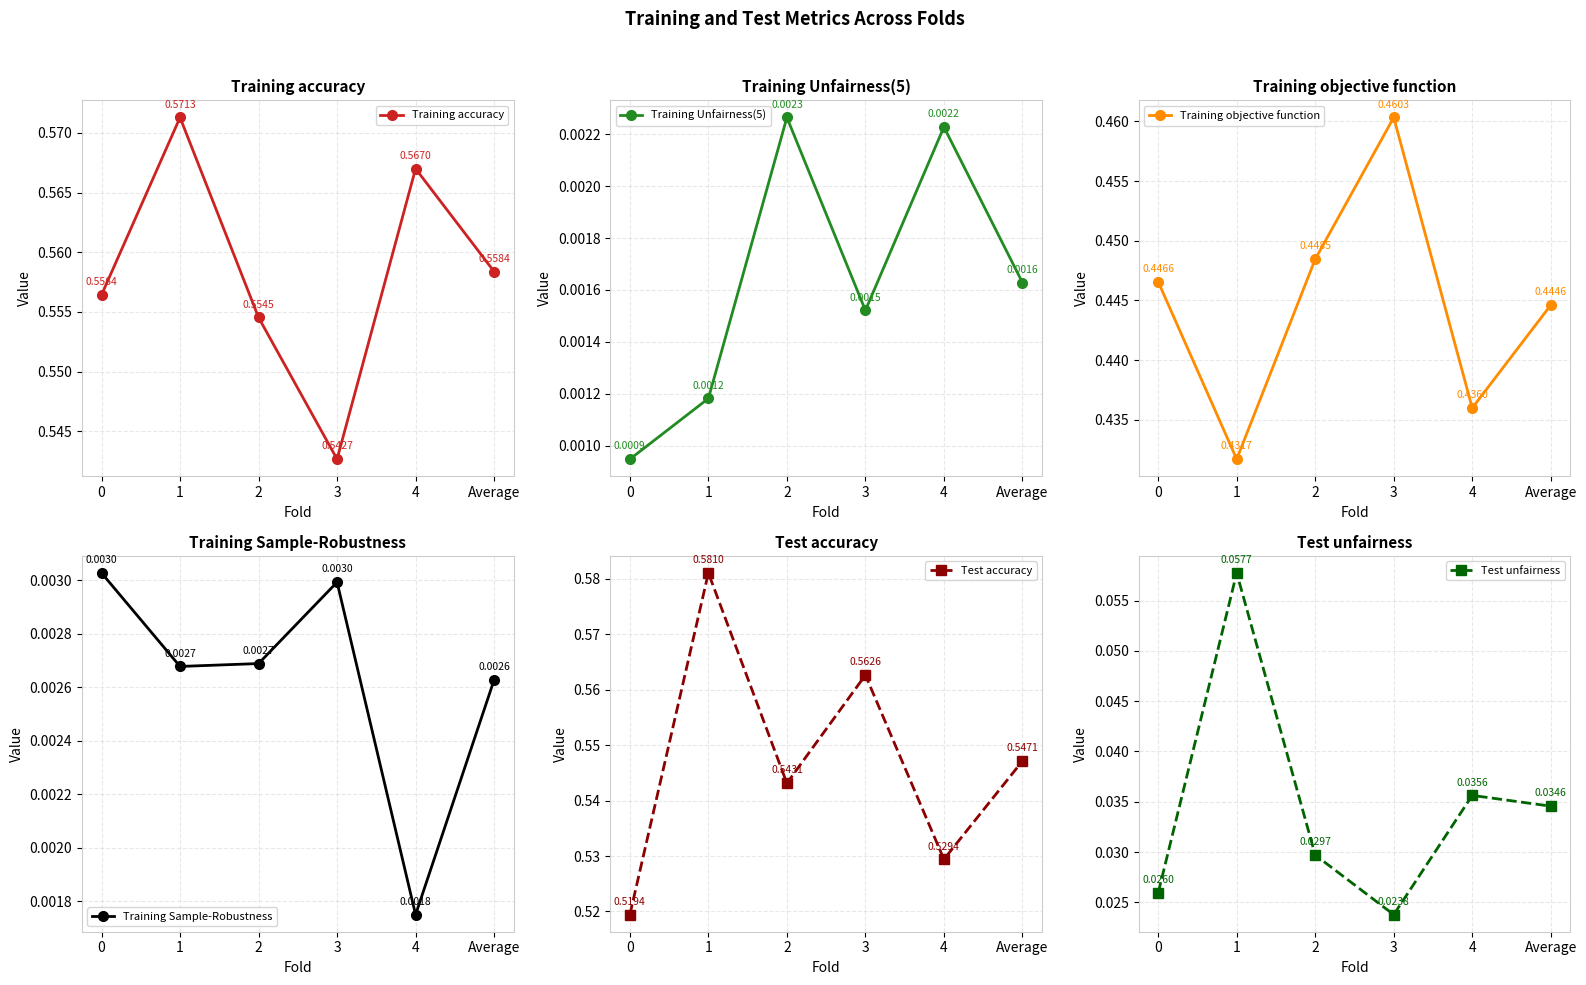

Rank the series by their maximum value, from highest to lowest.

Test accuracy, Training accuracy, Training objective function, Test unfairness, Training Sample-Robustness, Training Unfairness(5)